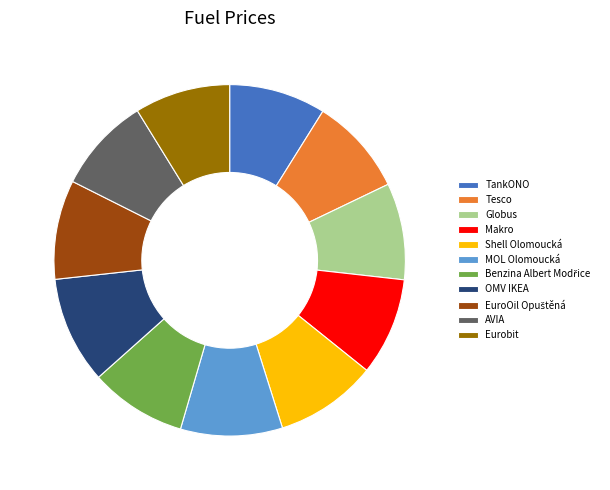

The Makro slice represents 9% of the pie. True or false?

True